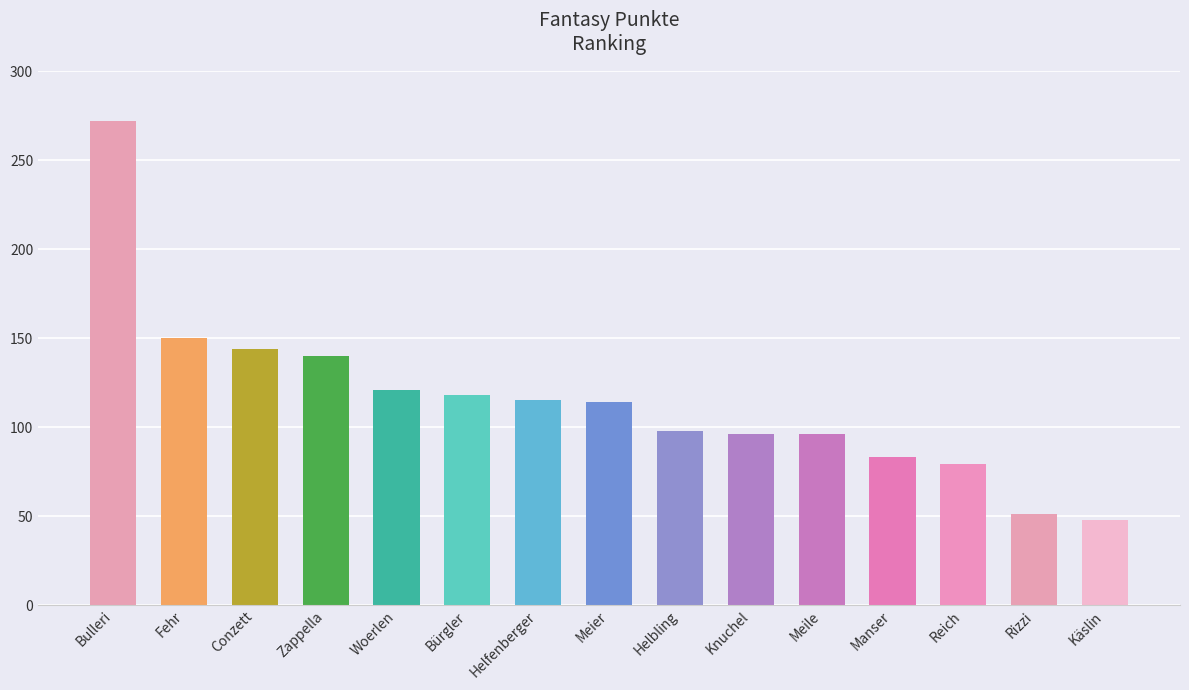

Count the number of data series in this chart.

1